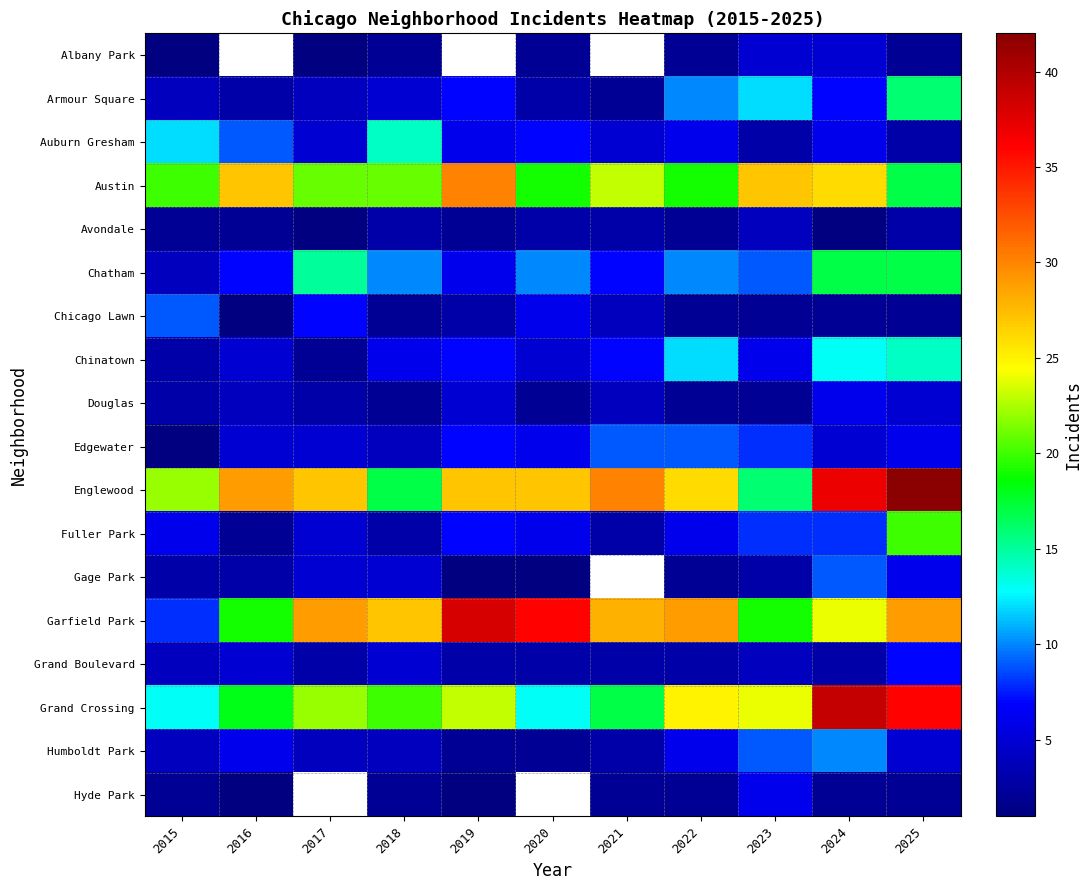

What is the difference between the highest and lowest values at 2023?

25.0